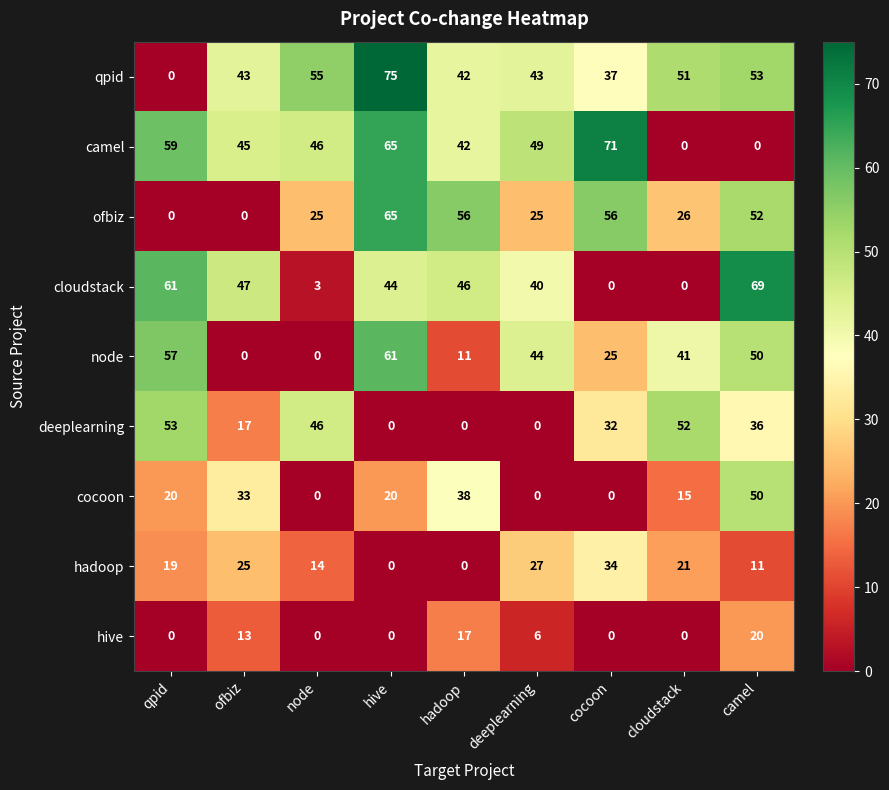

How many positive values does the cocoon series have?

6